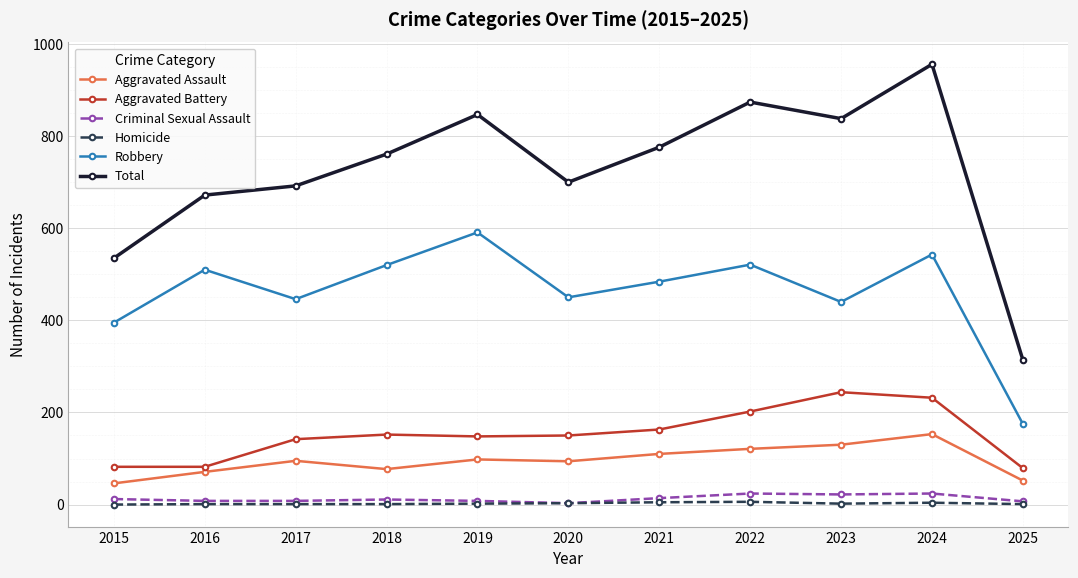

True or false: Homicide and Robbery intersect in this chart.

False